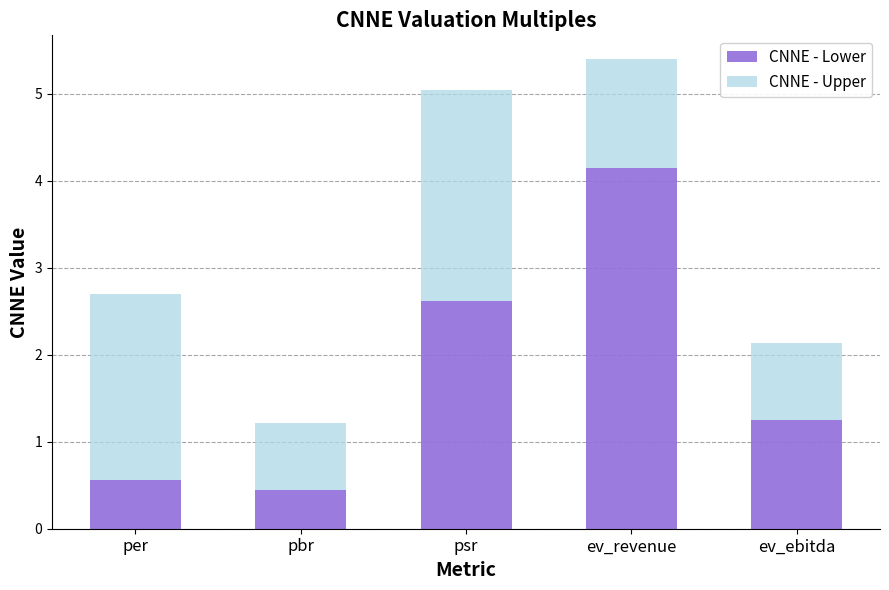

Does the chart contain stacked bars?

Yes